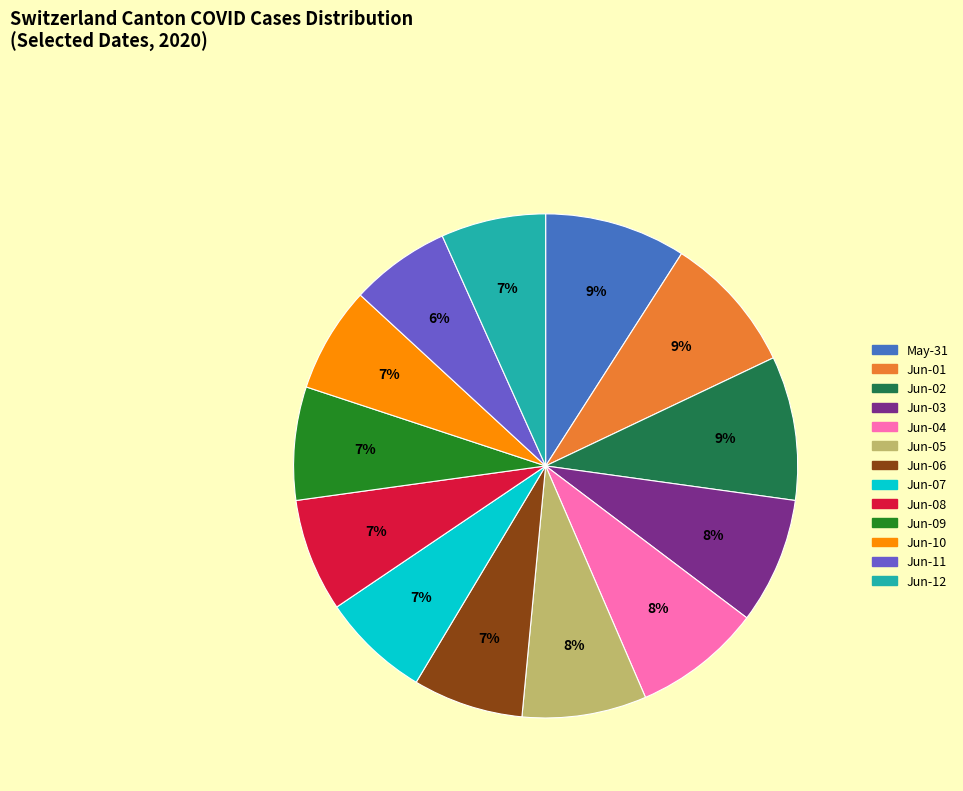

Count the number of slices in the pie.

13